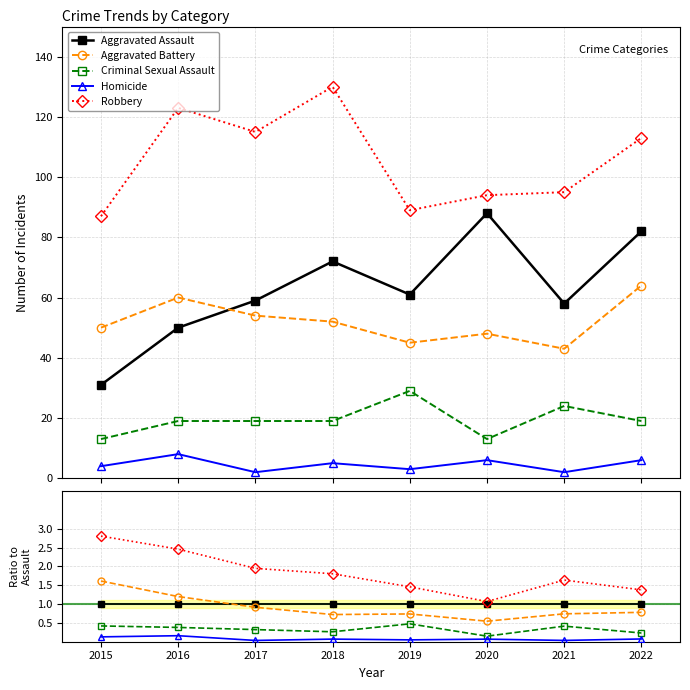

What is the difference between the maximum and minimum values in the Criminal Sexual Assault series?

0.3